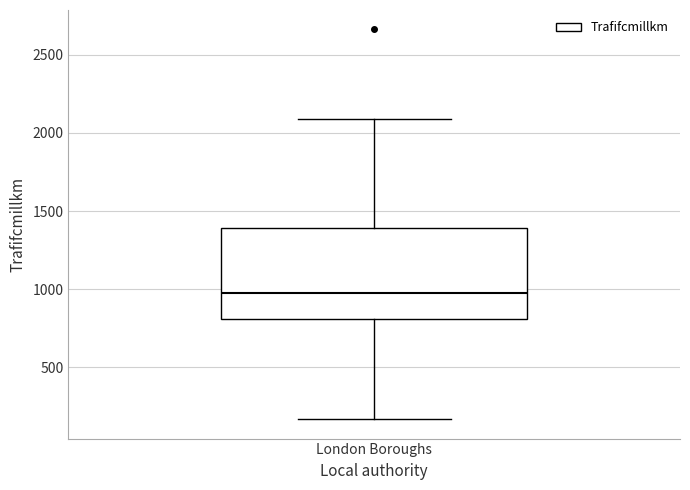

Where is the upper edge of the box for London Boroughs on the y-axis? The values are not printed on the chart, so give them approximately, as read against the axis.

1400